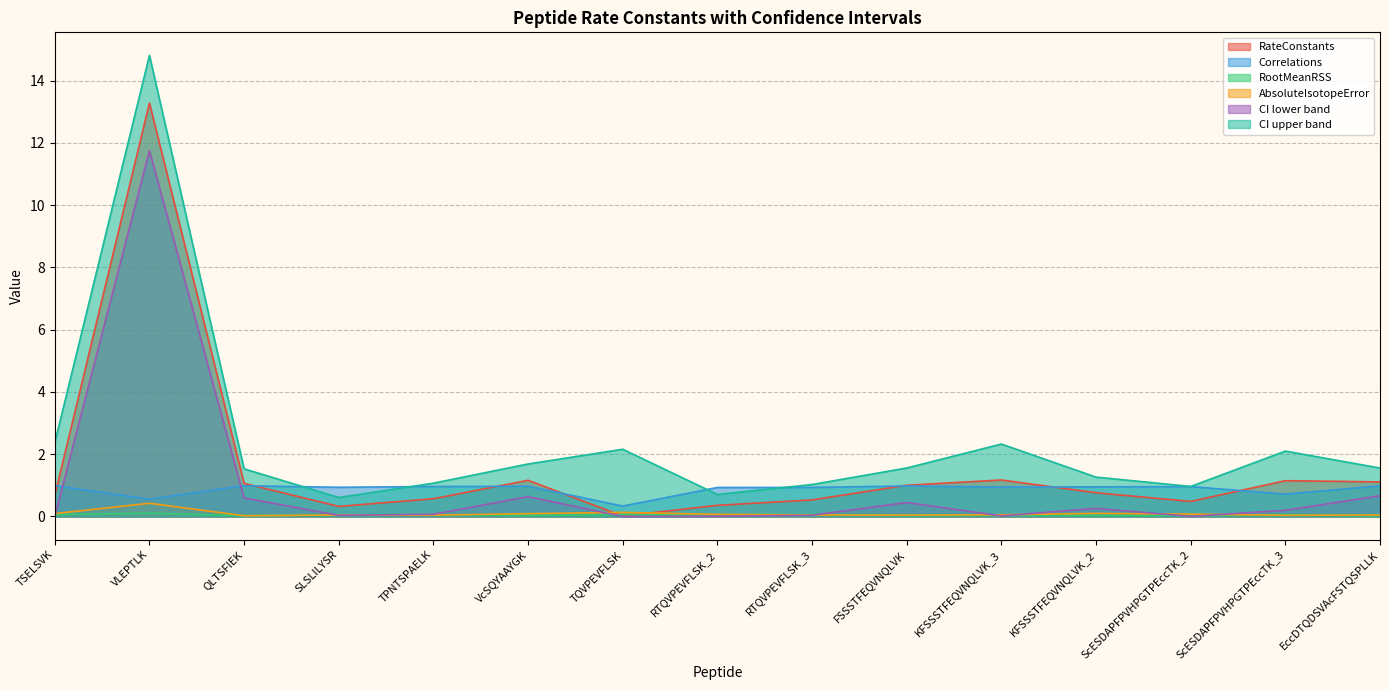

What is the average value of the AbsoluteIsotopeError series?

0.1